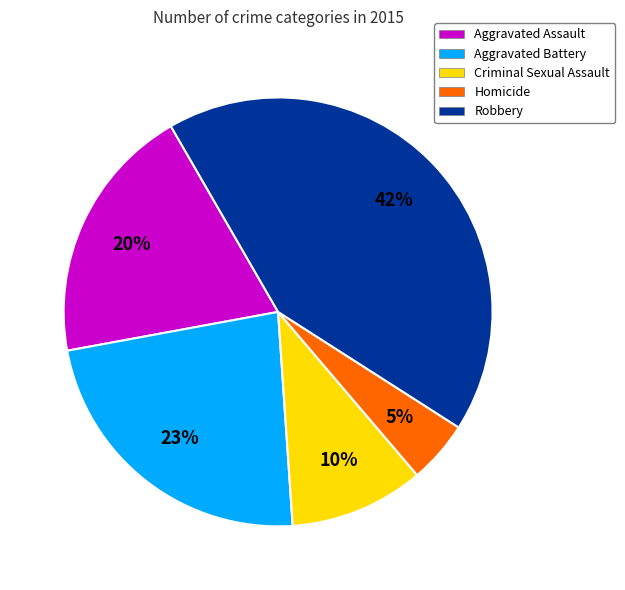

True or false: Homicide accounts for 5% of the total.

True